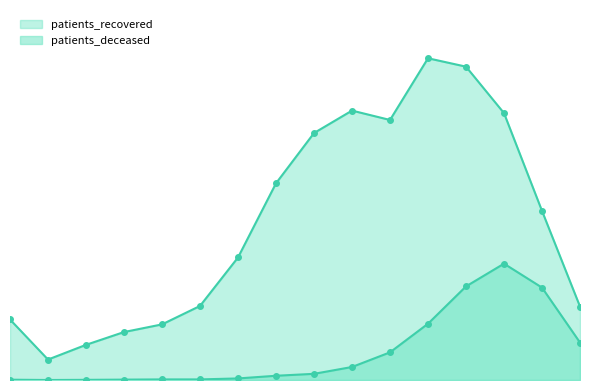

How many lines are shown in the chart?

2